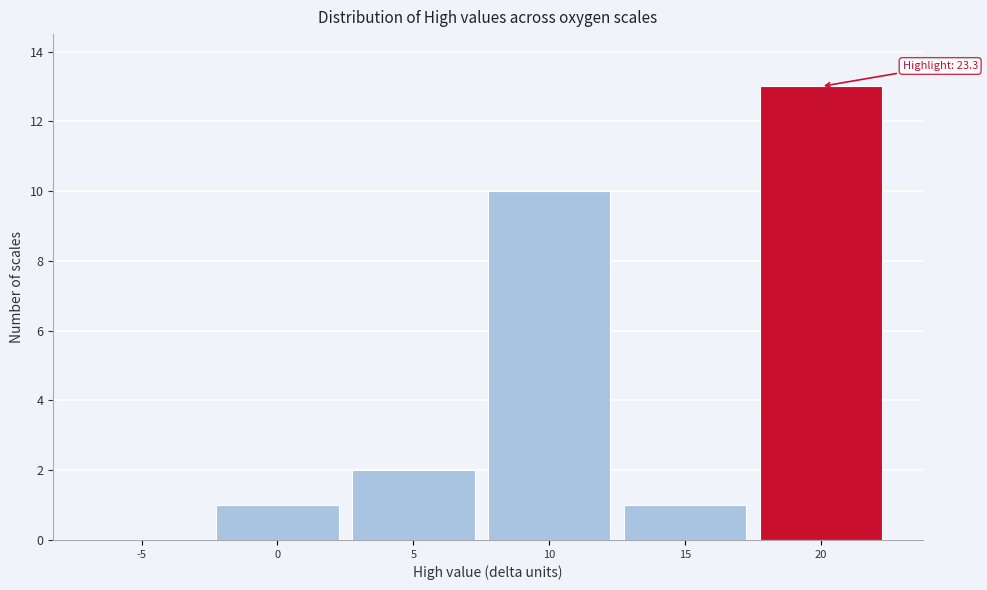

Reading left to right, transcribe all the data shown in this chart.

-5=0	0=1	5=2	10=10	15=1	20=13